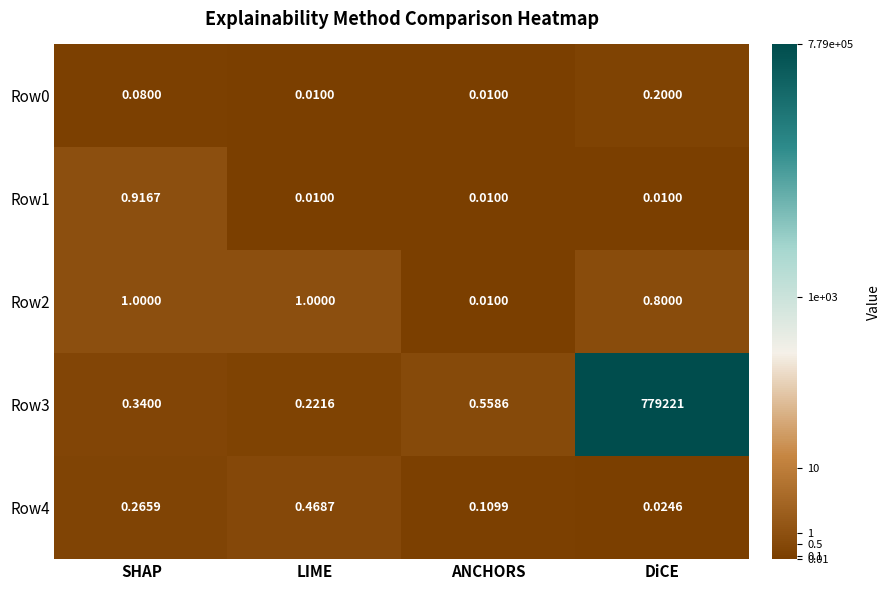

Which series has the largest range (max minus min)?

Row3